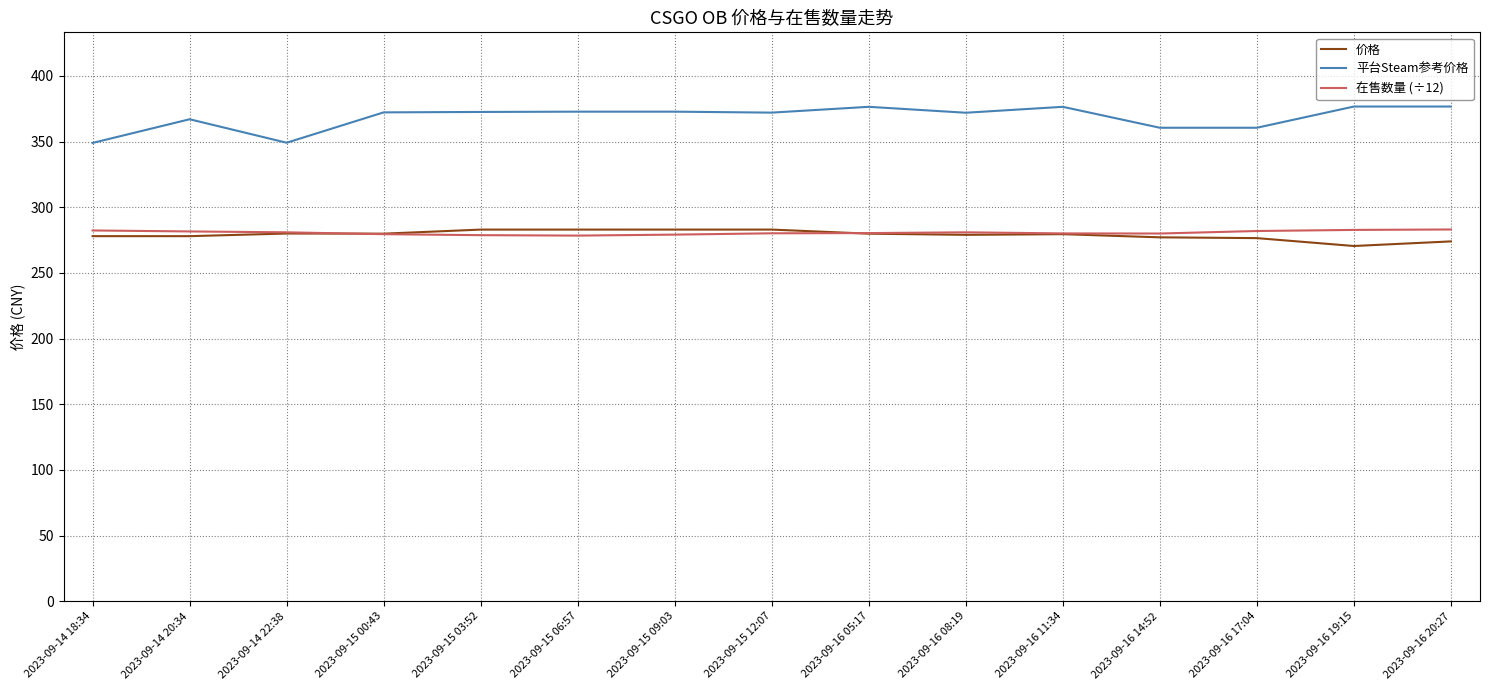

What is the greatest value displayed?

376.7